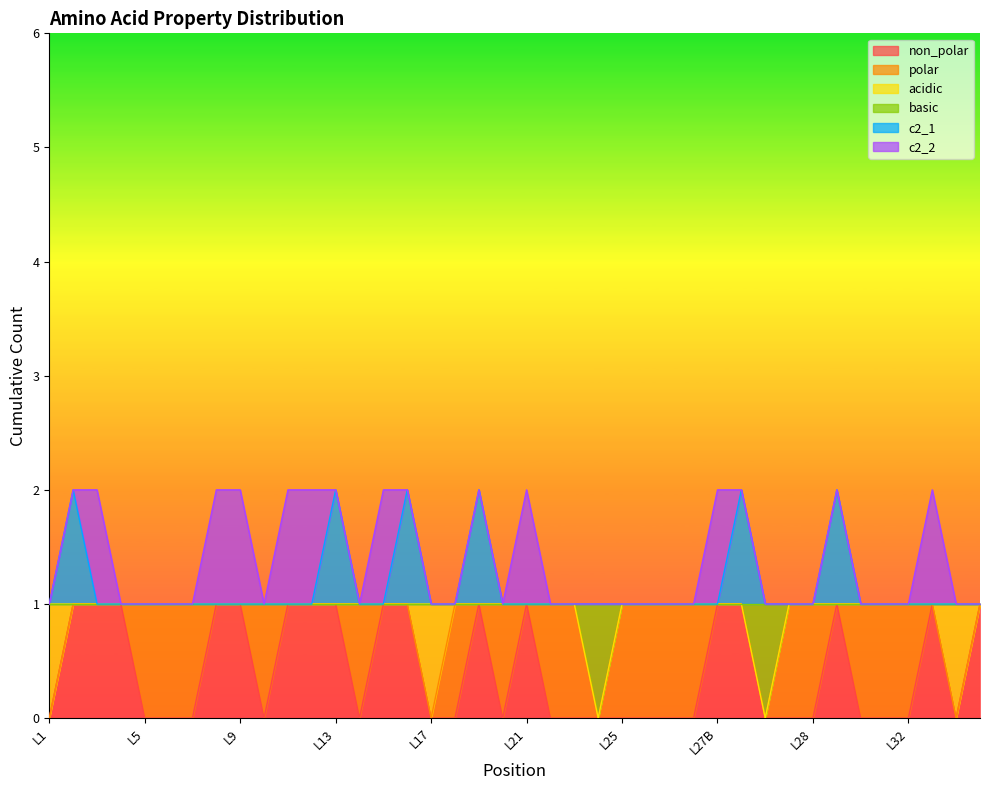

Does the chart have visible grid lines?

No